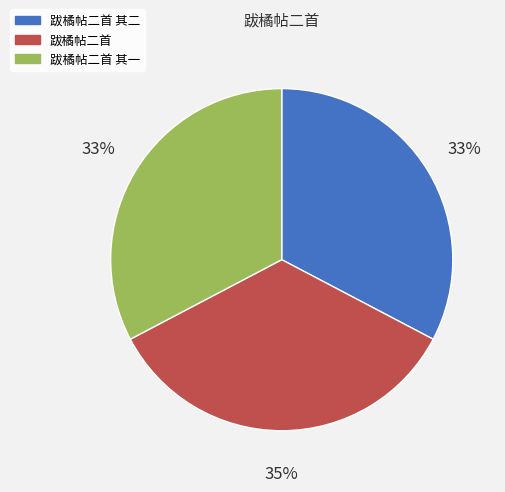

The 跋橘帖二首 slice represents 49% of the pie. True or false?

False